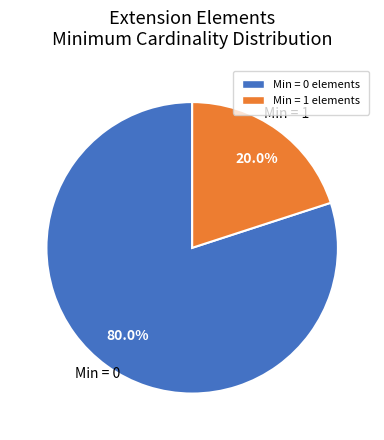

How many slices are in this pie chart?

2